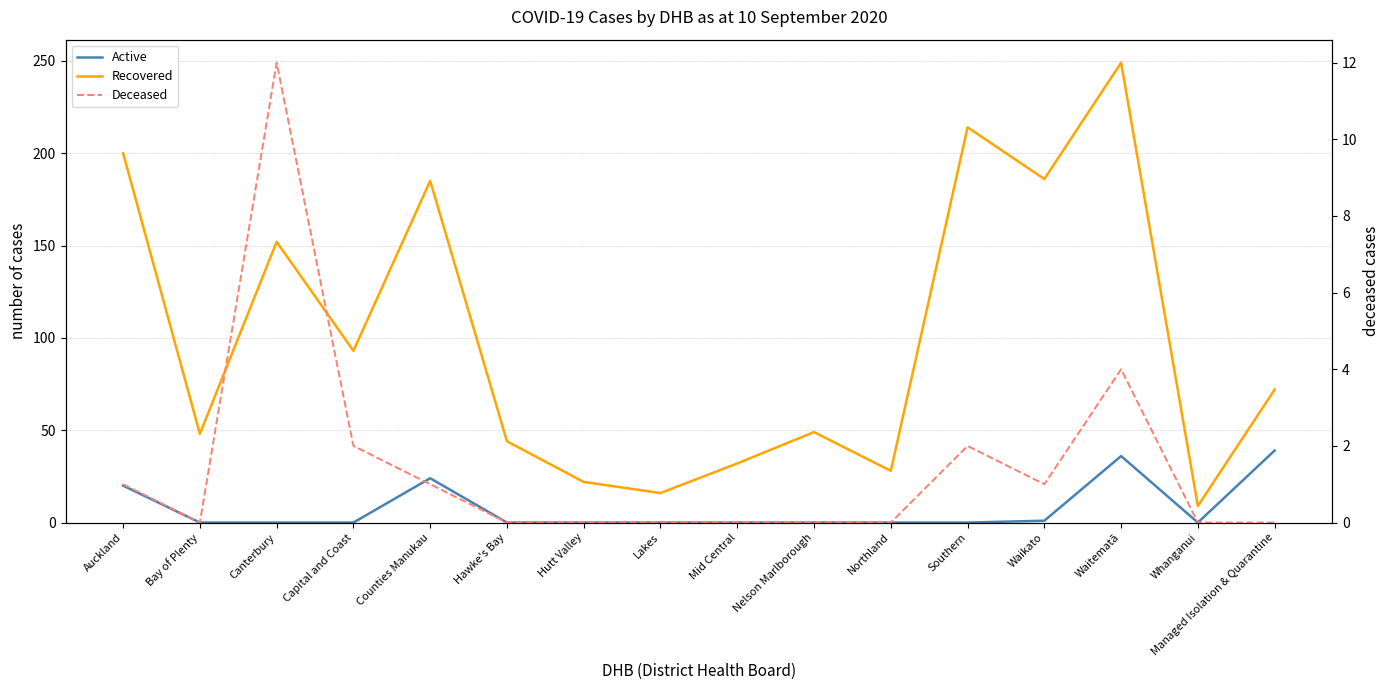

Which label corresponds to the smallest value in the chart?

Bay of Plenty